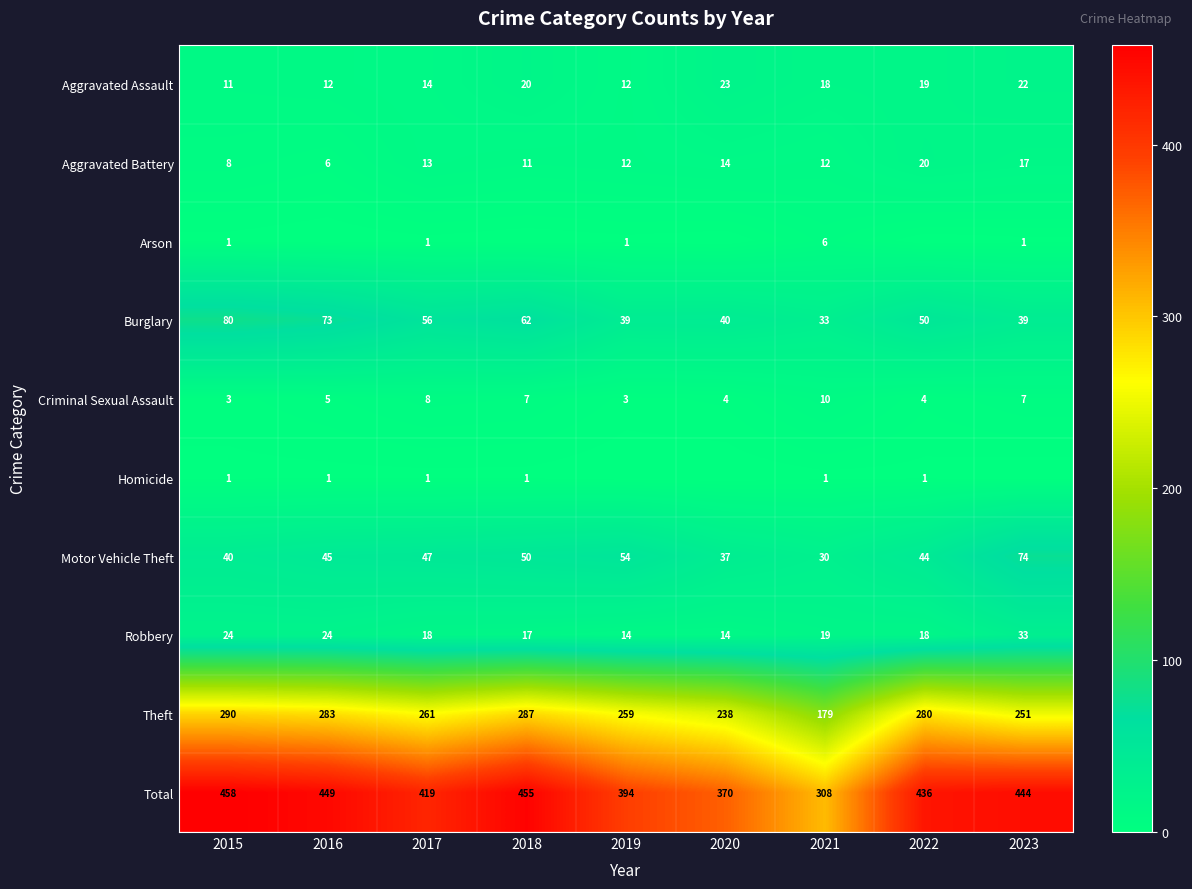

At which label does Robbery reach its peak?

2023